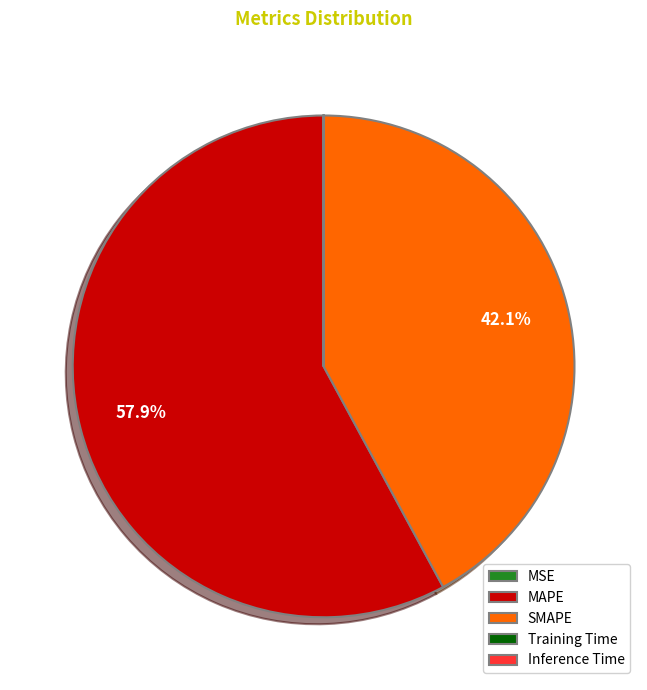

Which category has the biggest portion of the pie?

MAPE